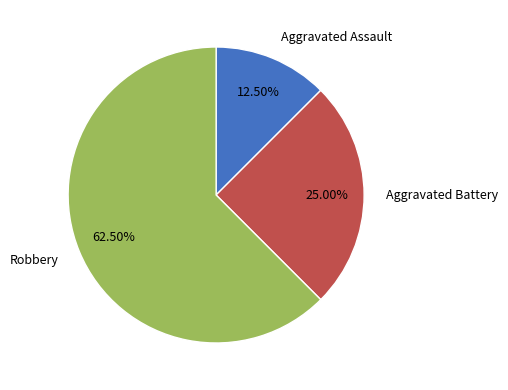

How many slices are in this pie chart?

3